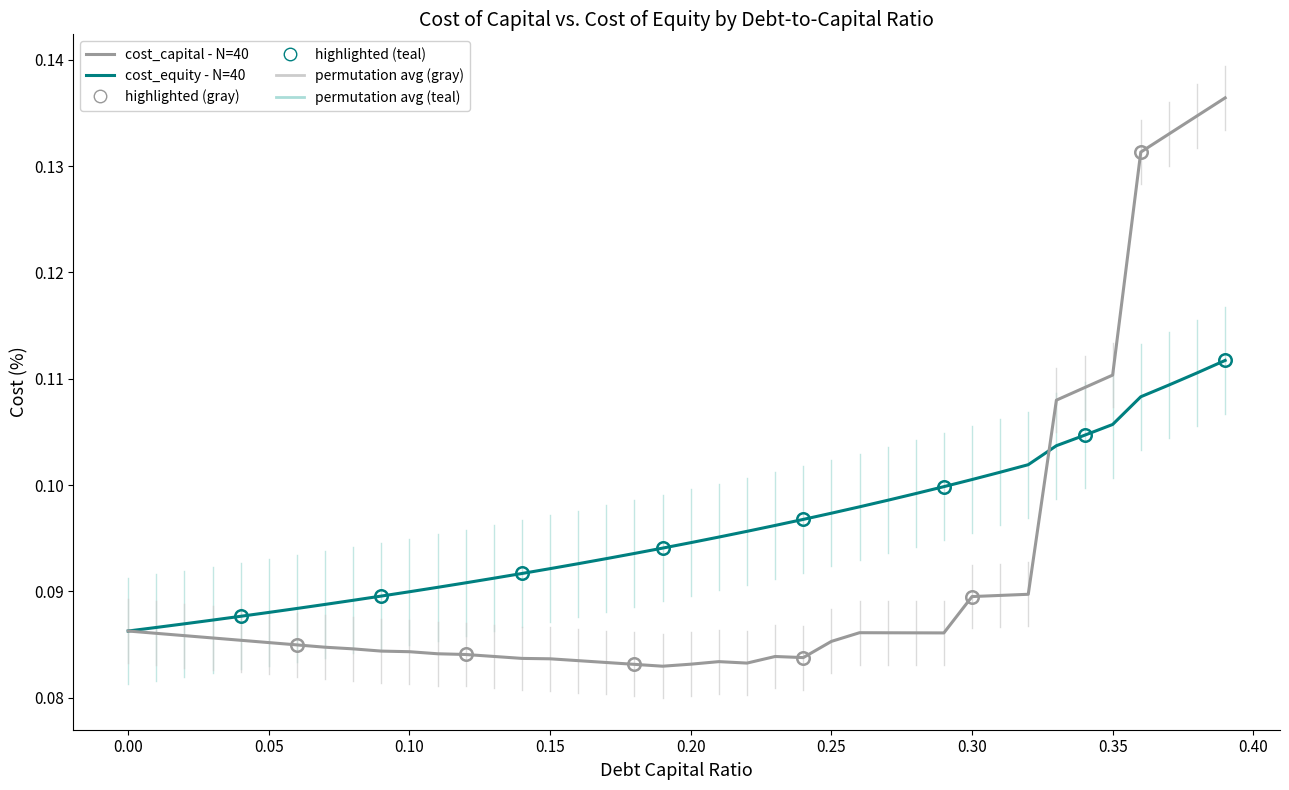

Rank the series by their average value, from highest to lowest.

cost_equity - N=40, cost_capital - N=40